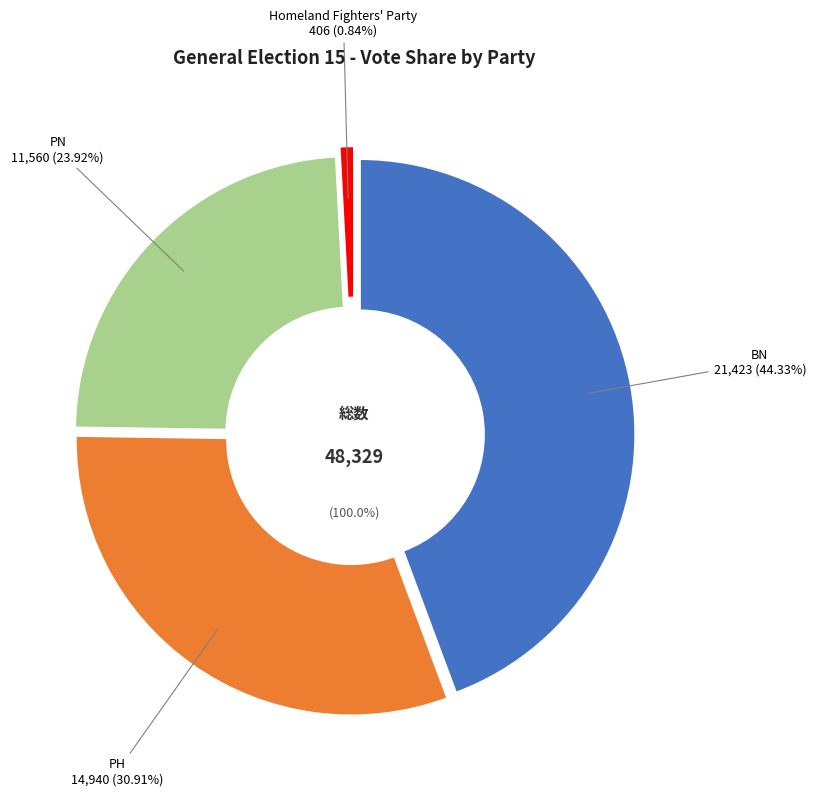

Count the number of slices in the pie.

4